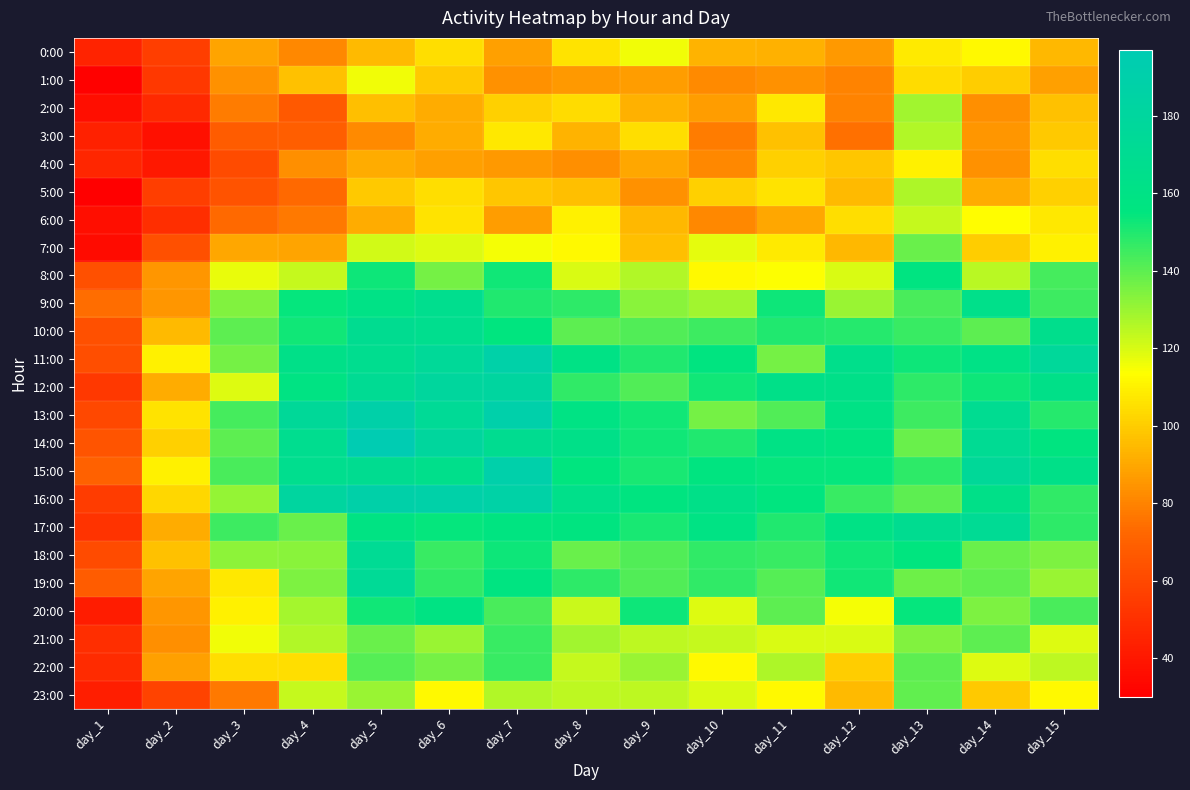

What is the greatest value displayed?

197